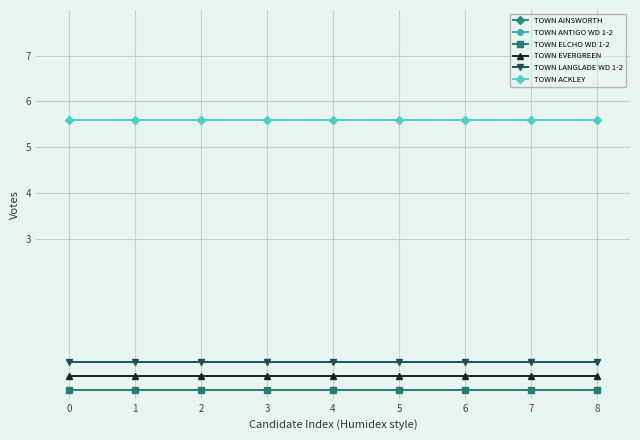

What is the minimum value shown in the chart?

-0.9